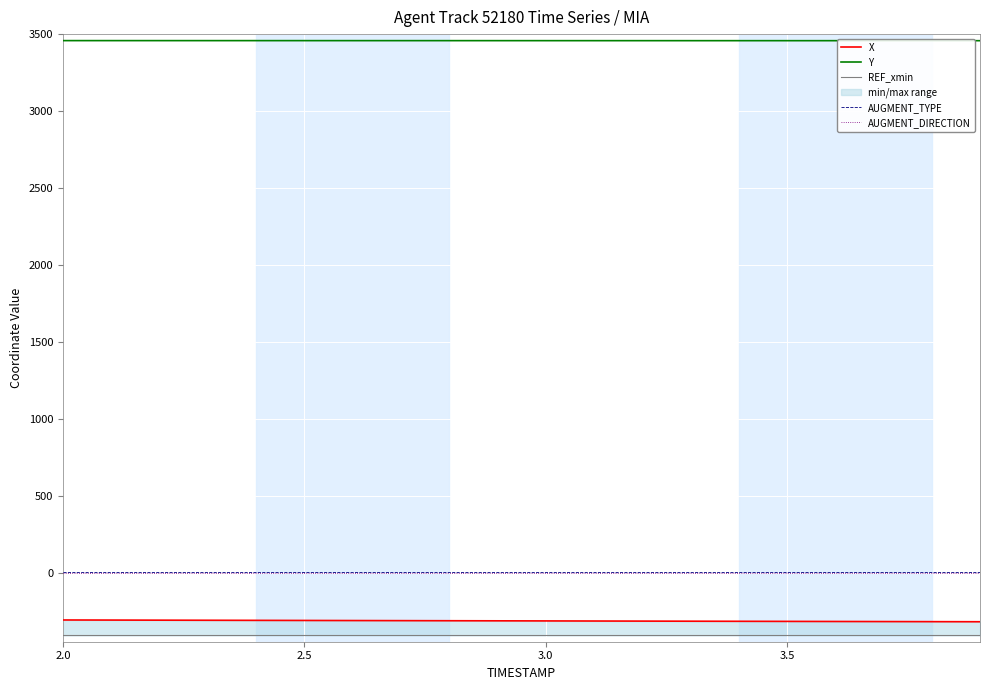

True or false: AUGMENT_DIRECTION and Y cross at least once.

False